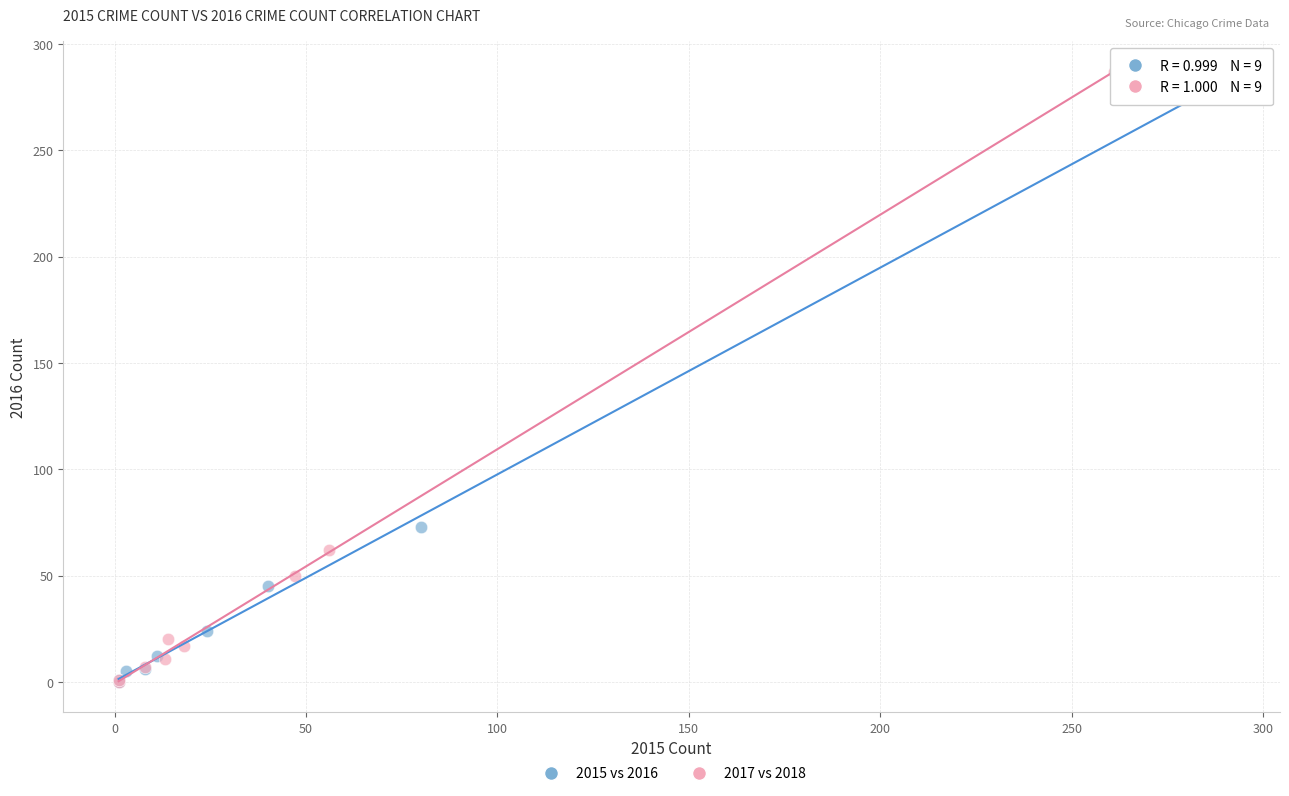

Which series has the widest spread of Y values?

2017 vs 2018